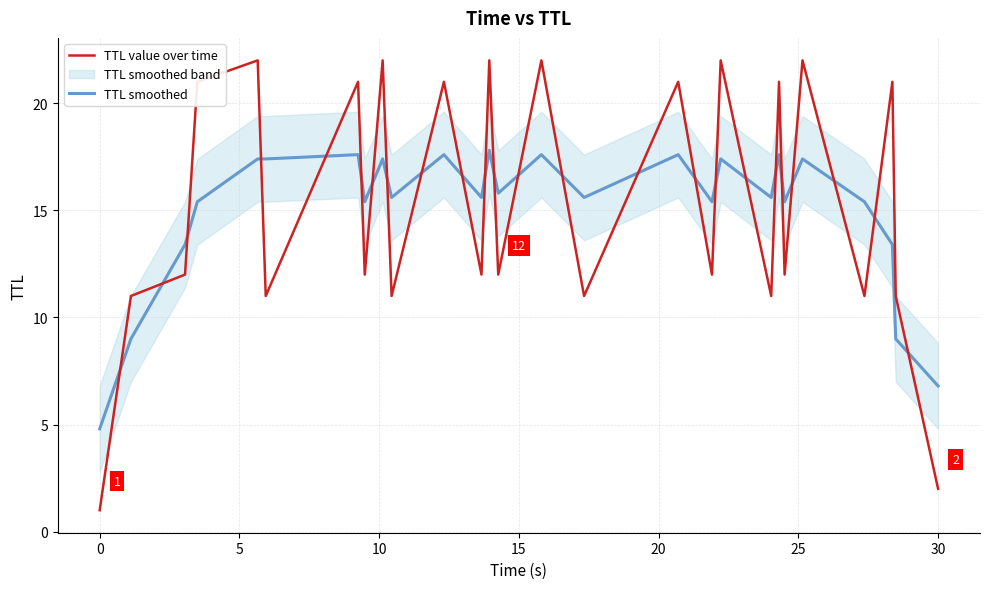

Does the chart display data point markers on the line(s)?

No